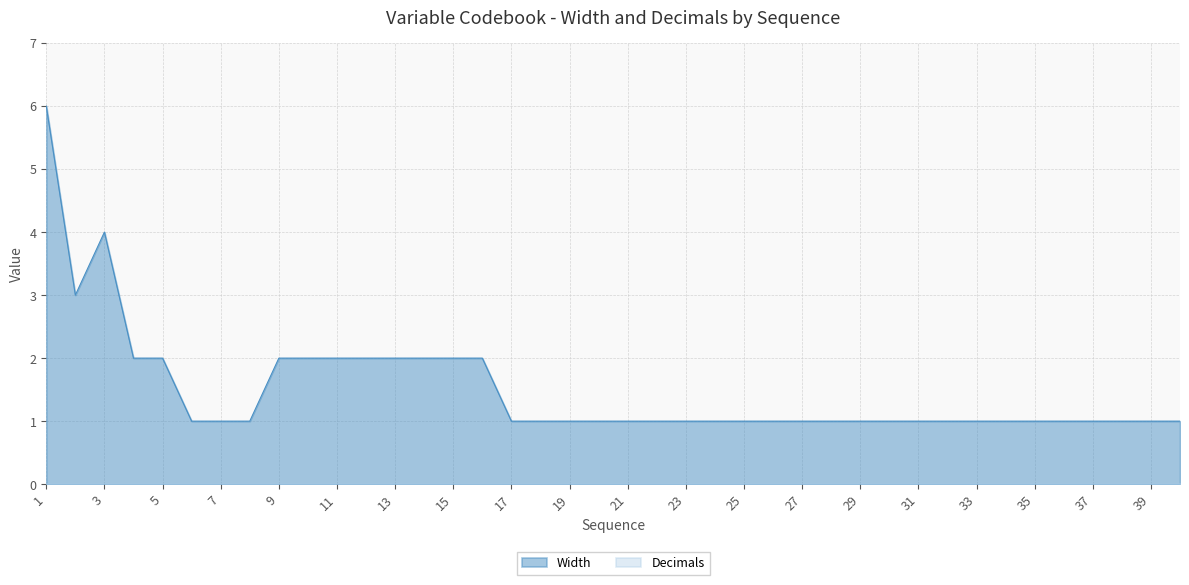

Reading left to right, list all the values displayed in this chart.

1=6	2=3	3=4	4=2	5=2	6=1	7=1	8=1	9=2	10=2	11=2	12=2	13=2	14=2	15=2	16=2	17=1	18=1	19=1	20=1	21=1	22=1	23=1	24=1	25=1	26=1	27=1	28=1	29=1	30=1	31=1	32=1	33=1	34=1	35=1	36=1	37=1	38=1	39=1	40=1